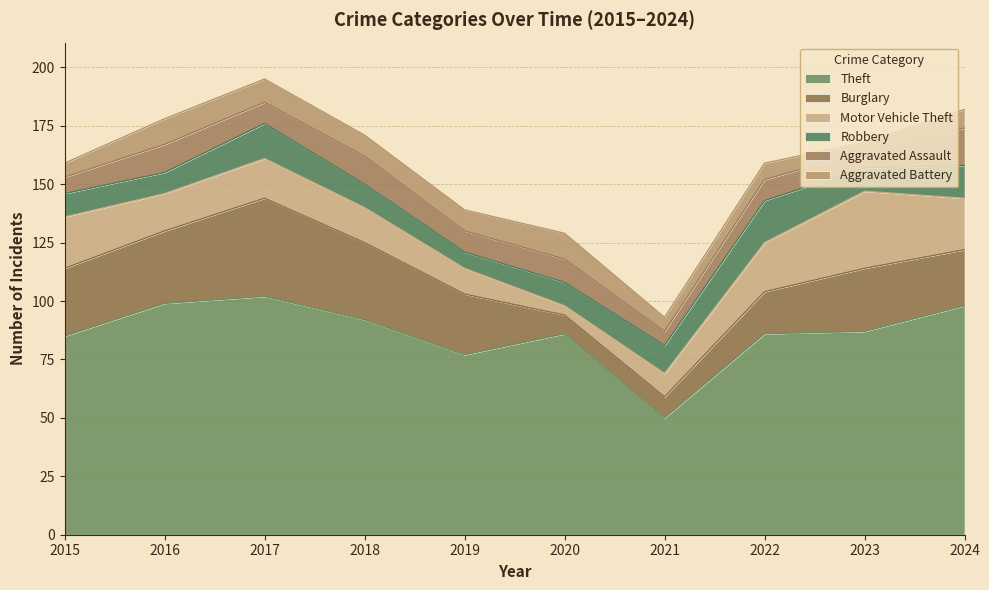

Which series has the widest spread of values?

Theft